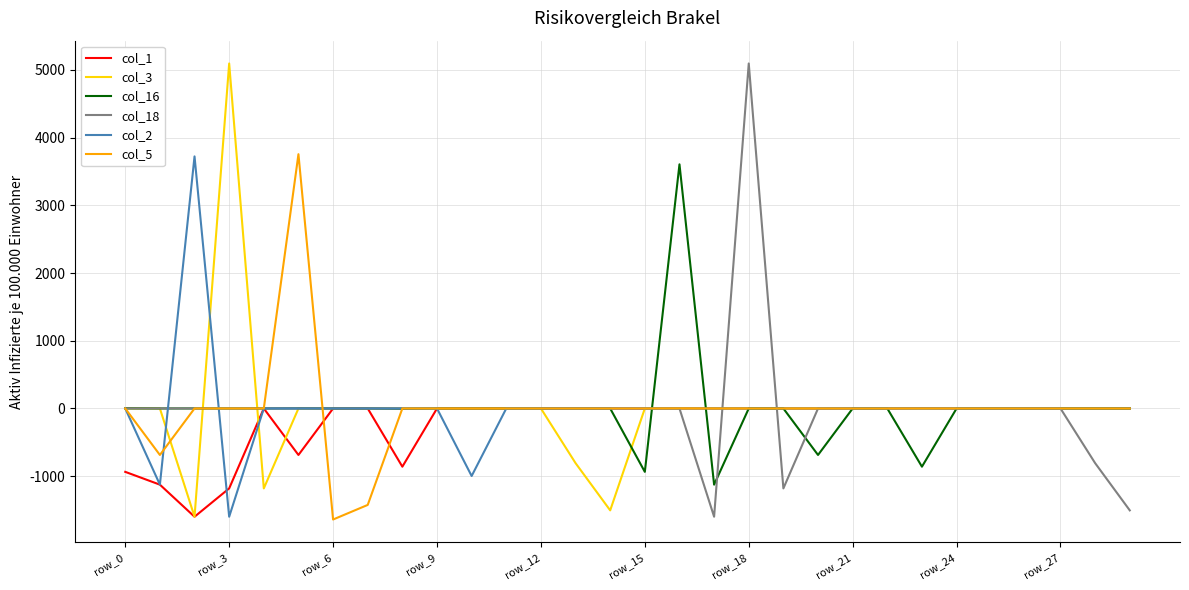

What is the highest value of the col_2 series?

3722.4